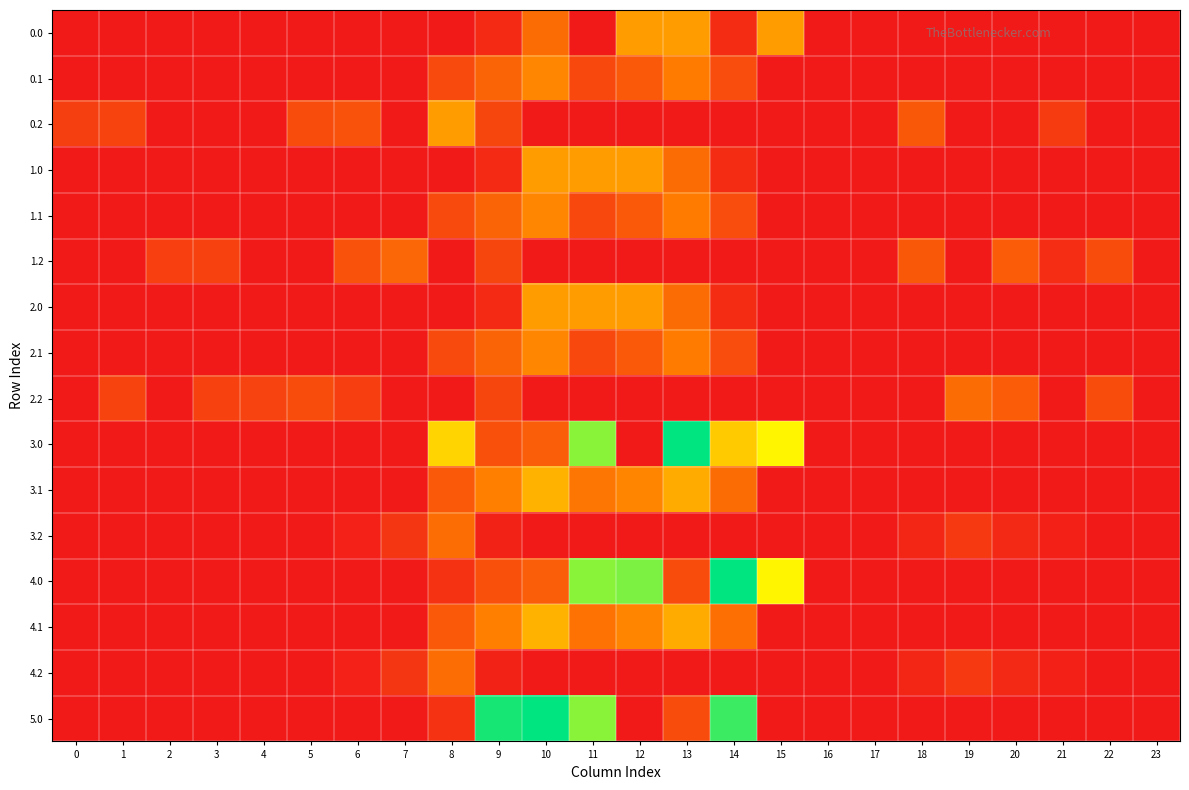

What is the difference between the highest and lowest values at 2?

114.5